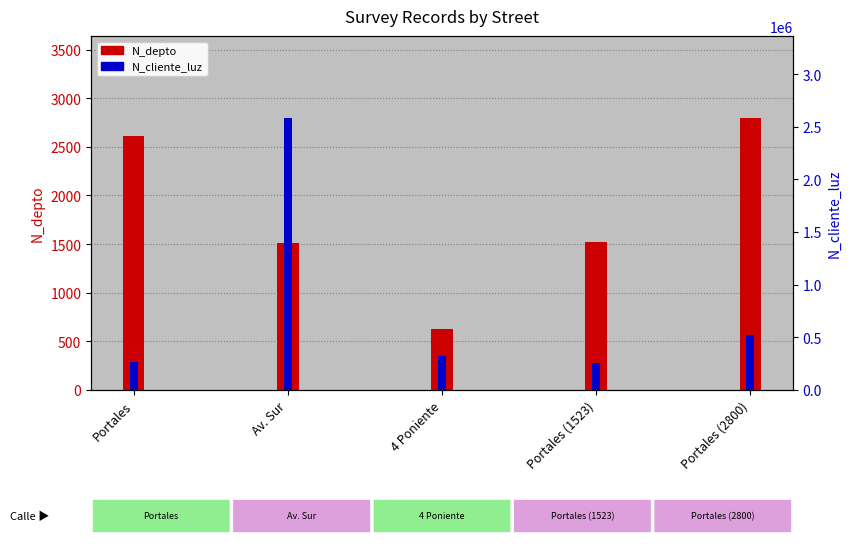

What is the value of the N_cliente_luz bar at the 1st from the left?

268734